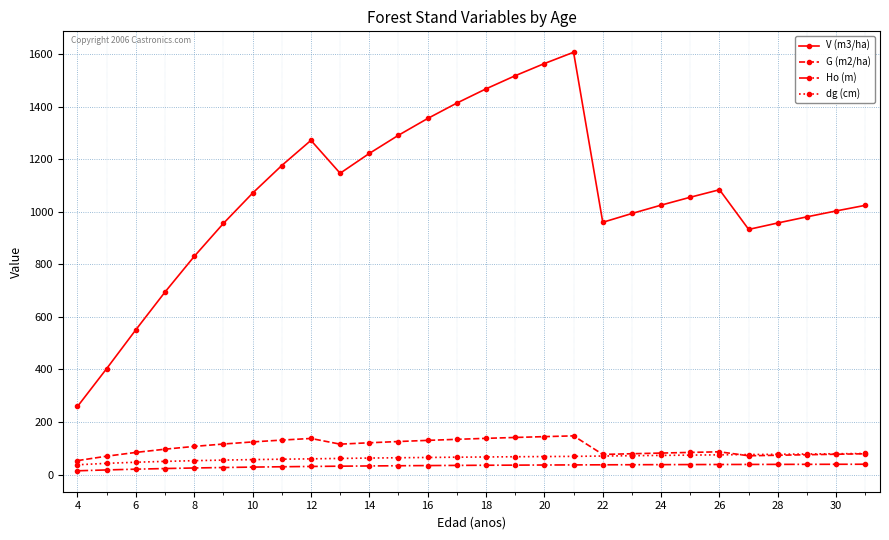

Which series has the largest total across all categories?

V (m3/ha)